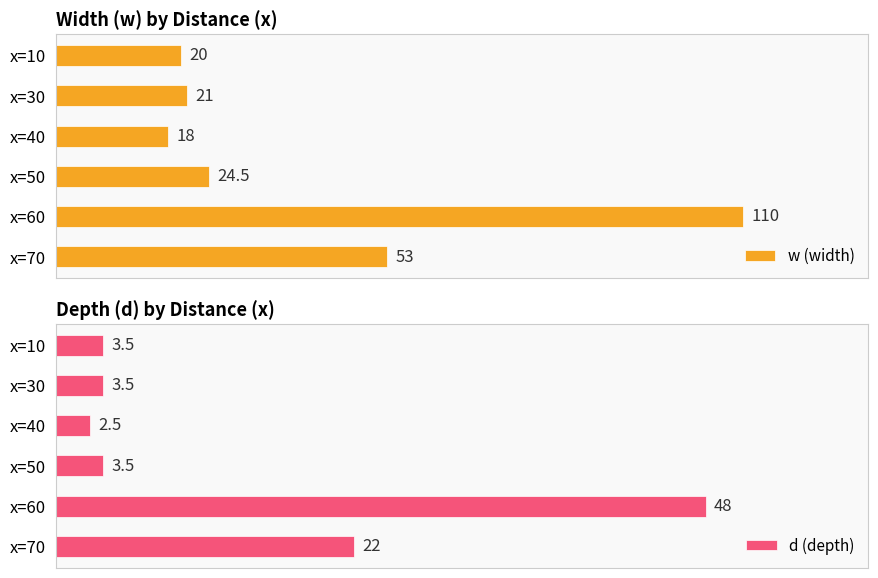

Which series has the largest range (max minus min)?

w (width)